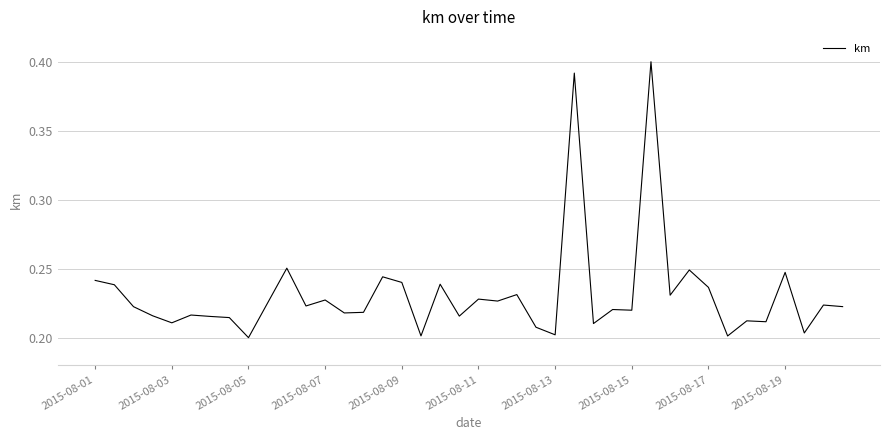

What is the minimum value shown in the chart?

0.2